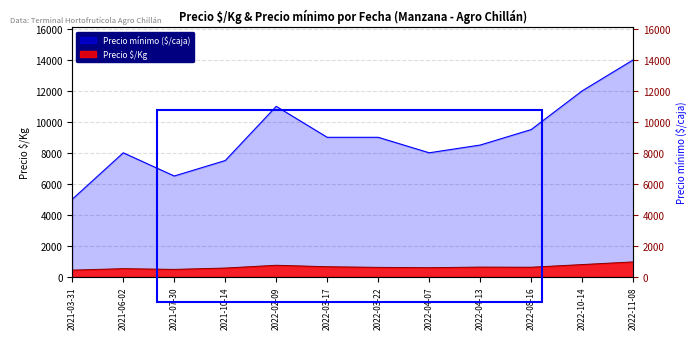

Is the value of Precio $/Kg at 2021-07-30 greater than the value of Precio mínimo at 2022-08-16?

No